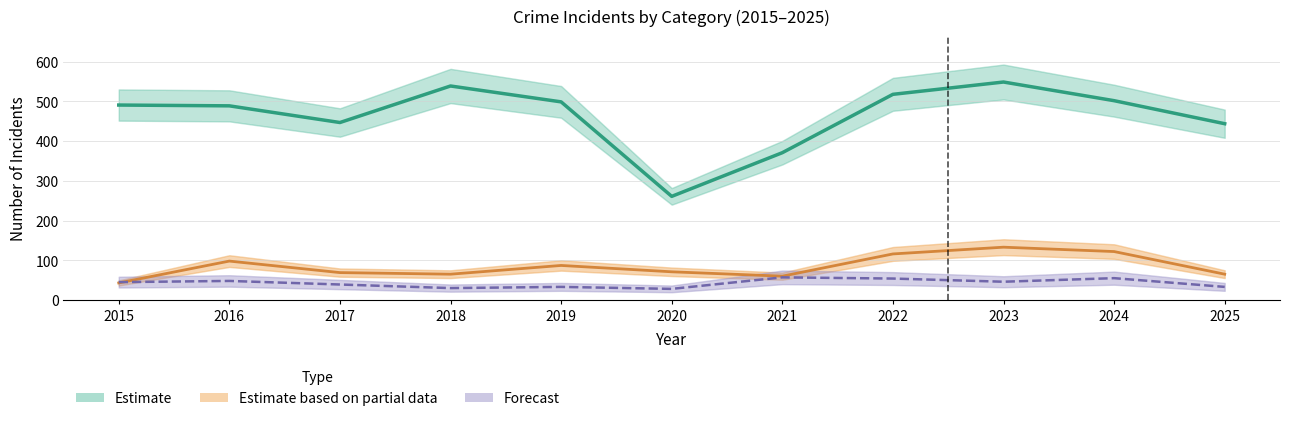

Where do Estimate based on partial data and Forecast first cross each other?

2015 and 2016